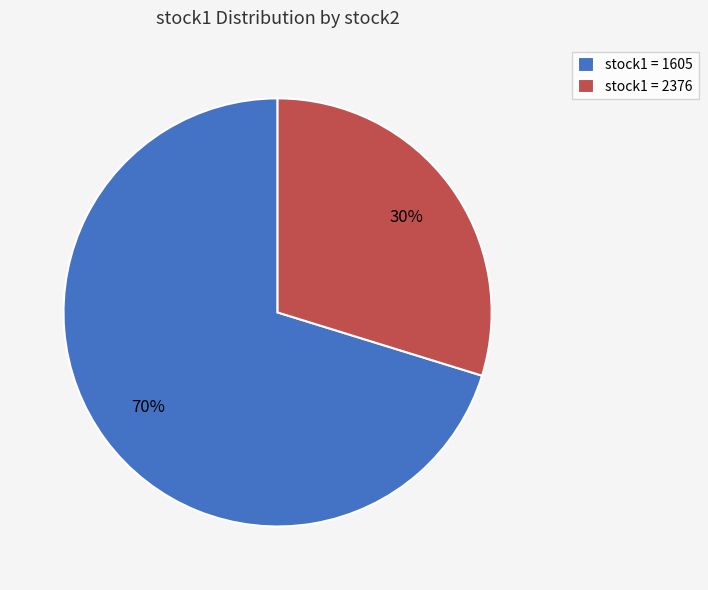

The stock1 = 1605 slice represents 60% of the pie. True or false?

False